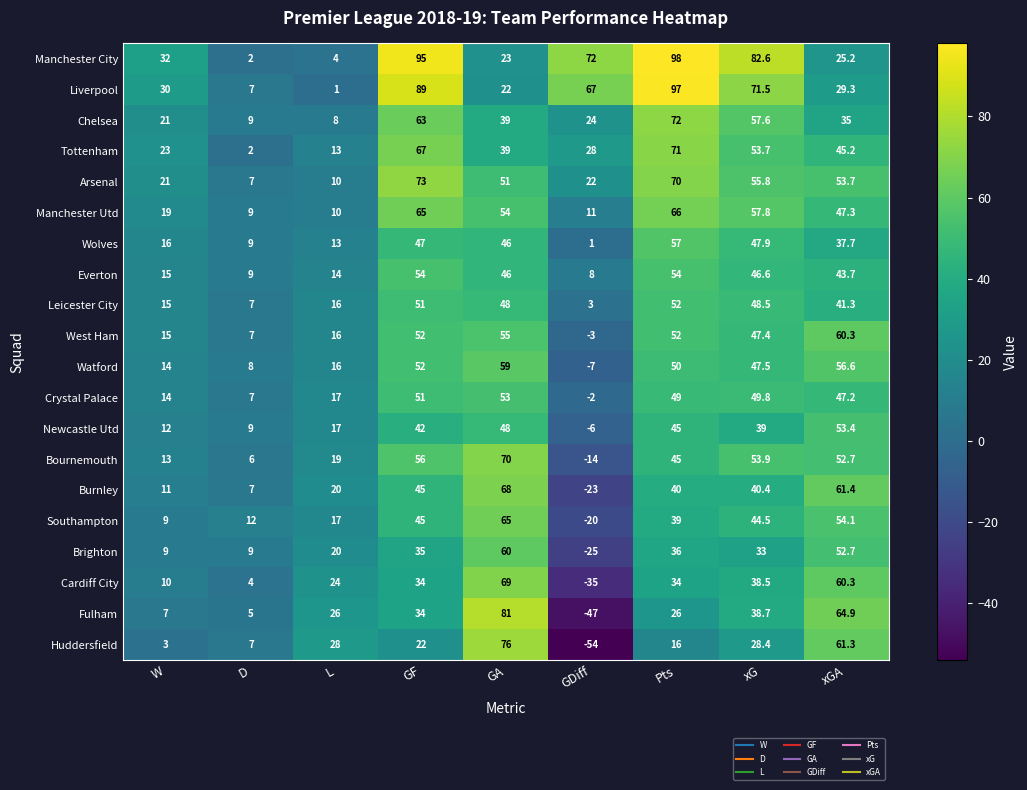

What is the difference between the second highest and second lowest values in the Leicester City series?

44.0